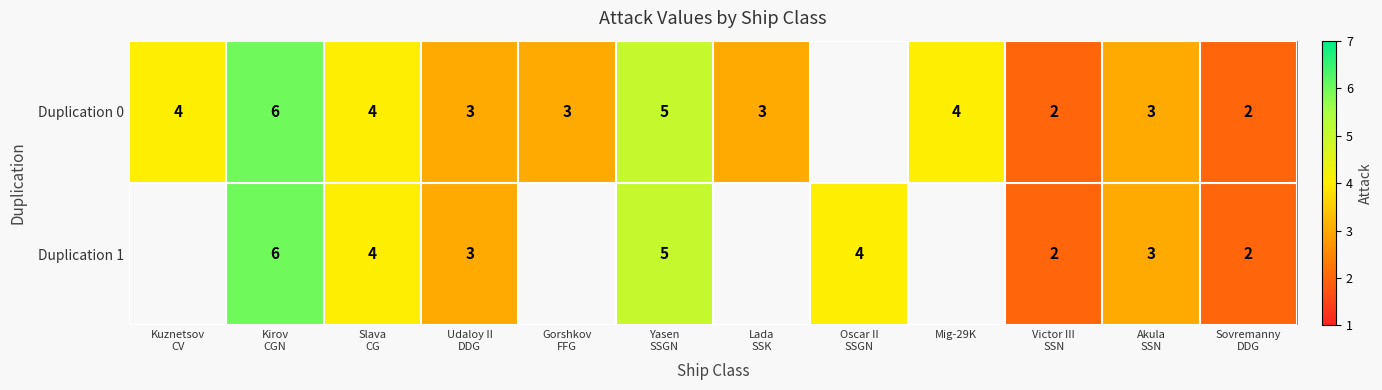

How many data points in Duplication 0 are above 4?

2